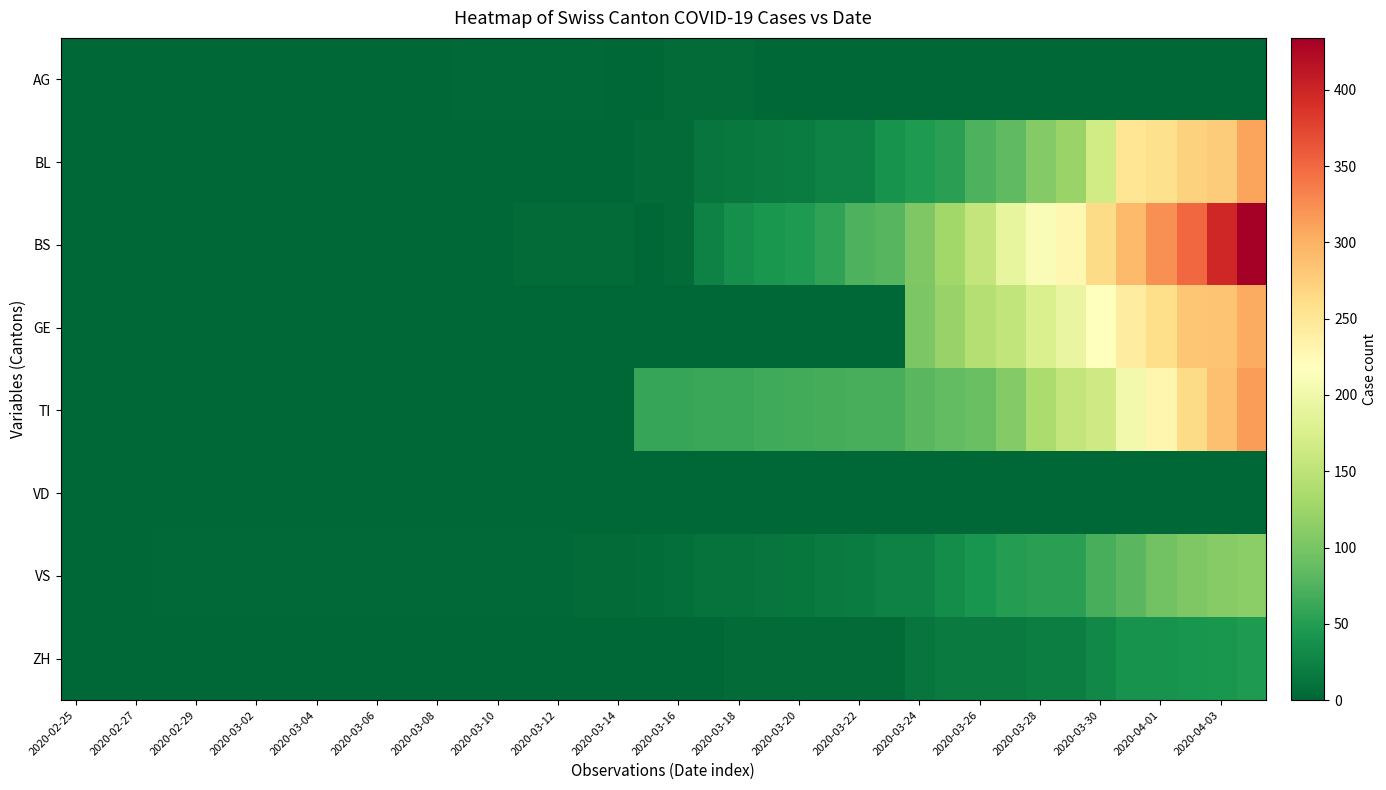

Which label corresponds to the smallest value in the chart?

2020-02-25